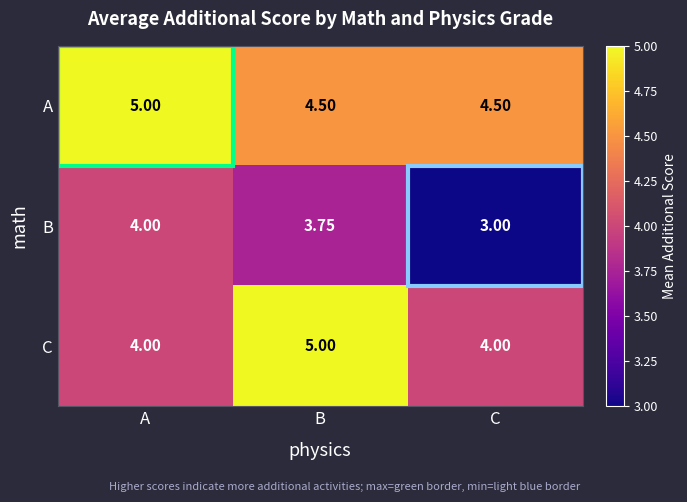

Rank the series by their average value, from highest to lowest.

A, C, B